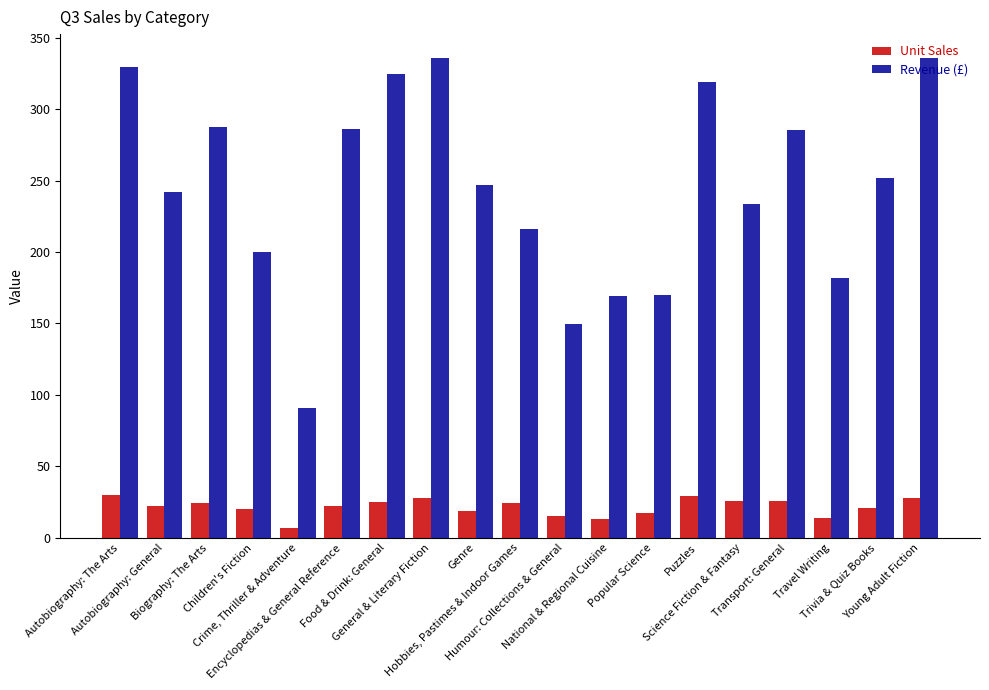

What are all the series names shown in the legend?

Unit Sales, Revenue (£)